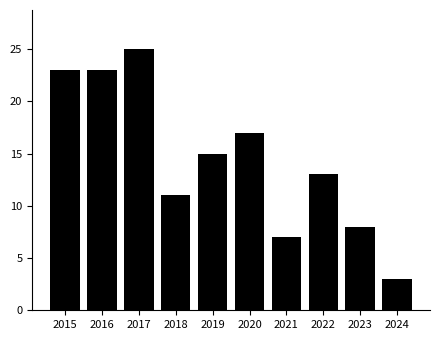

What value does the data have at 2016?

23